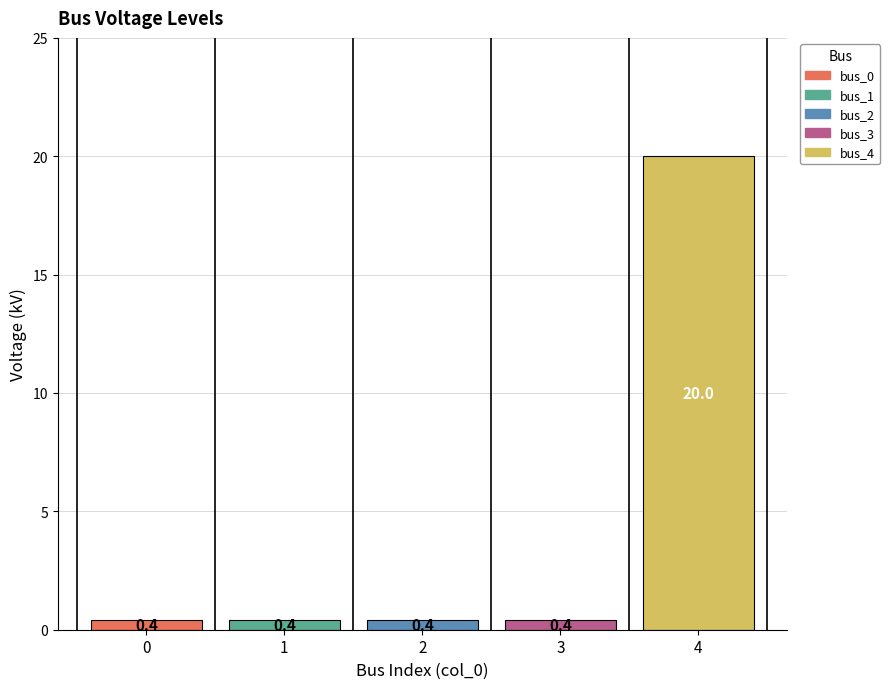

What is the difference between the highest and lowest values at 2?

19.6